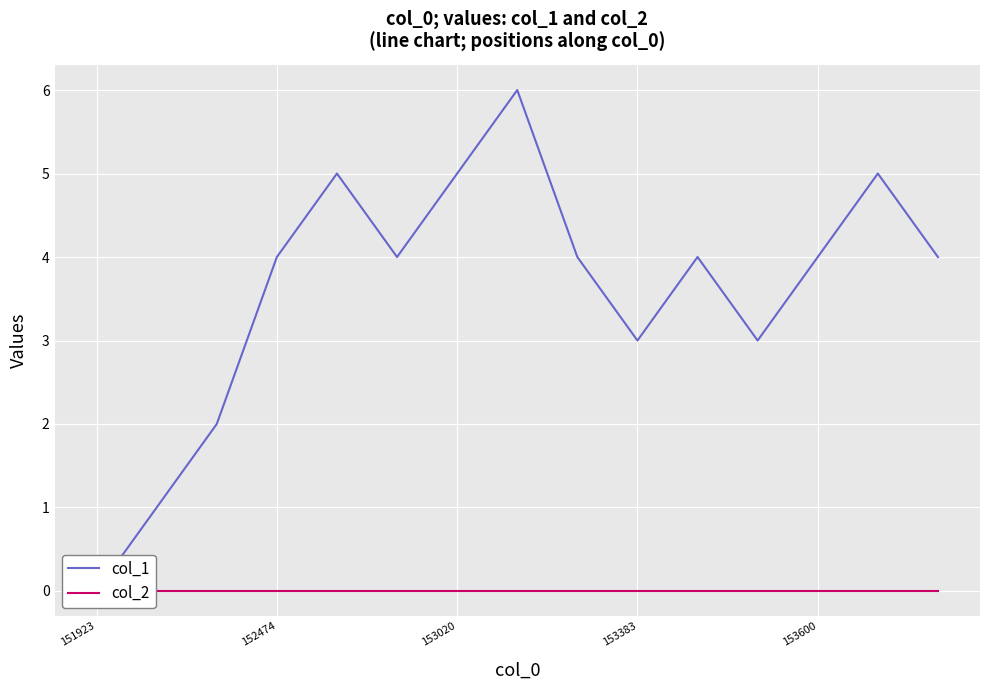

Which category has the highest value in the col_2 series?

151923